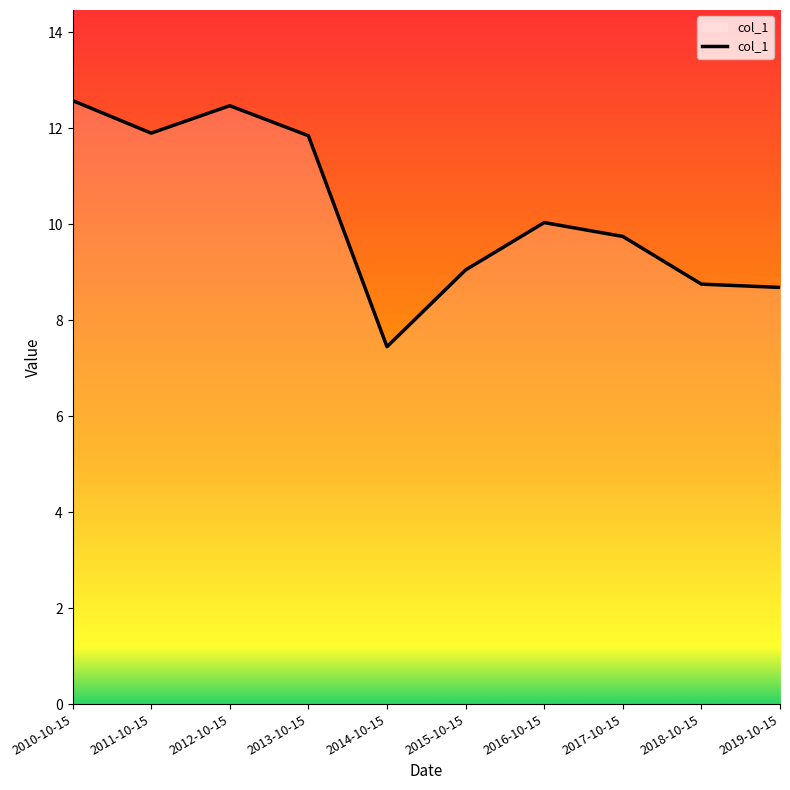

True or false: there are more than 0 points higher than both neighbors.

True